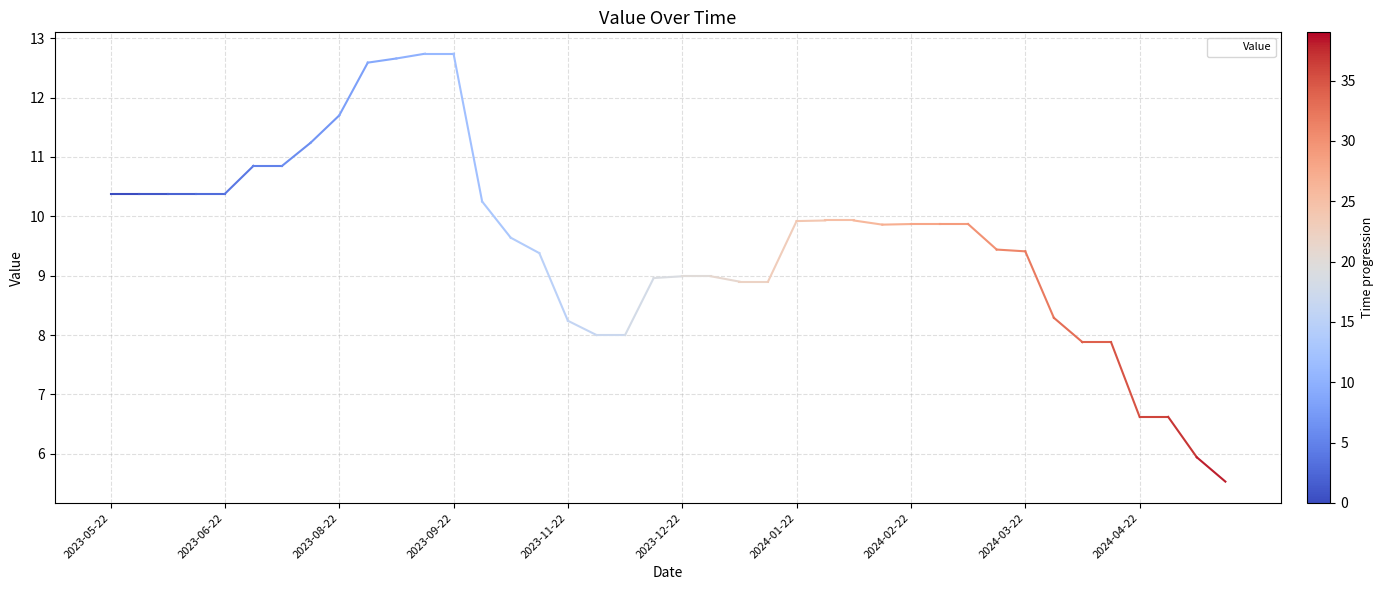

What is the greatest value displayed?

12.7